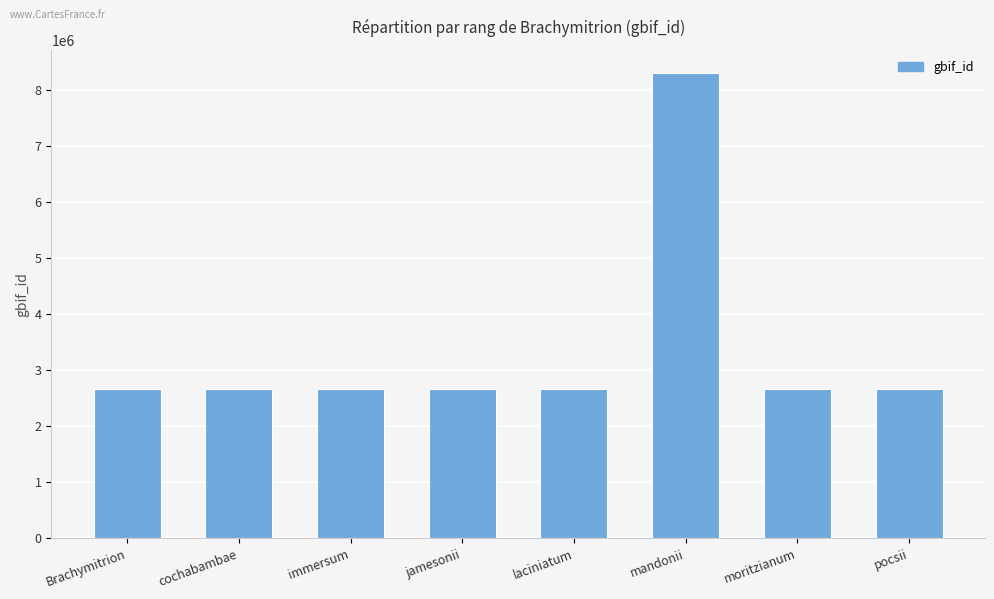

True or false: the data shows 966482 at laciniatum.

False